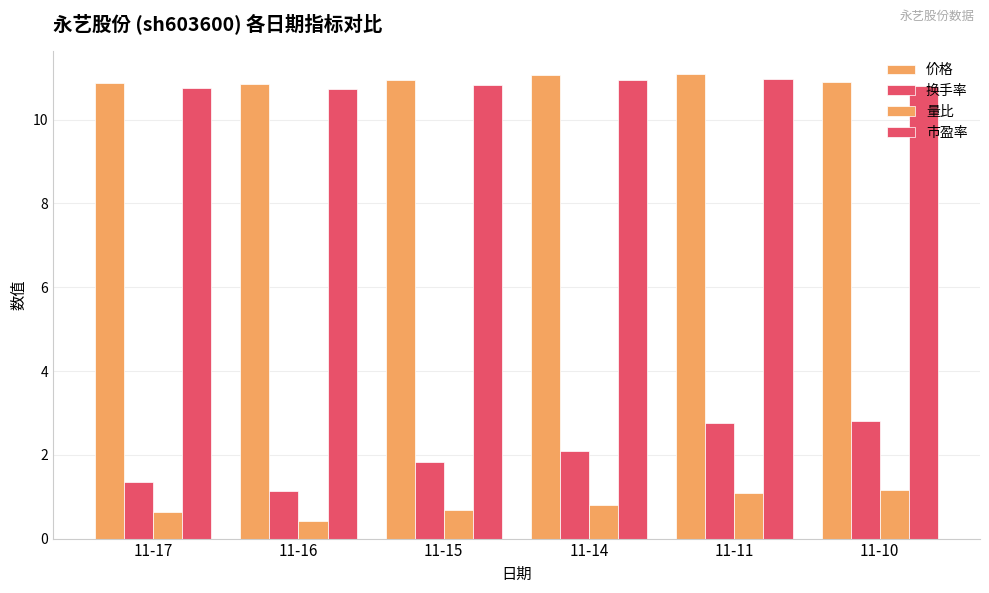

Which label corresponds to the smallest value in the chart?

11-16